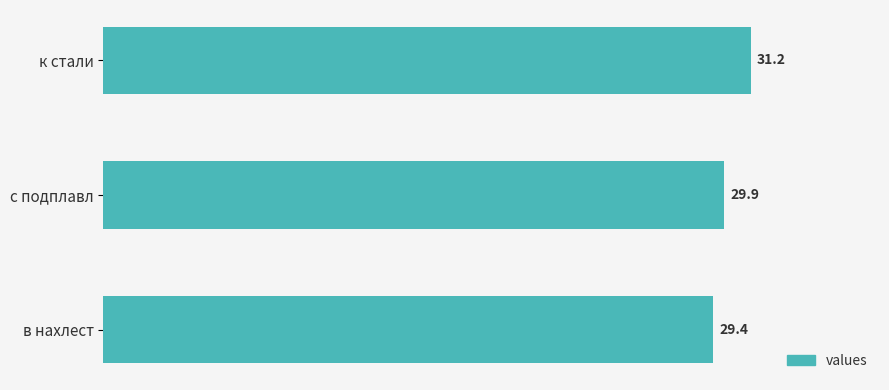

Reading bottom to top, transcribe all the data shown in this chart.

в нахлест=29.4	с подплавл=29.9	к стали=31.2